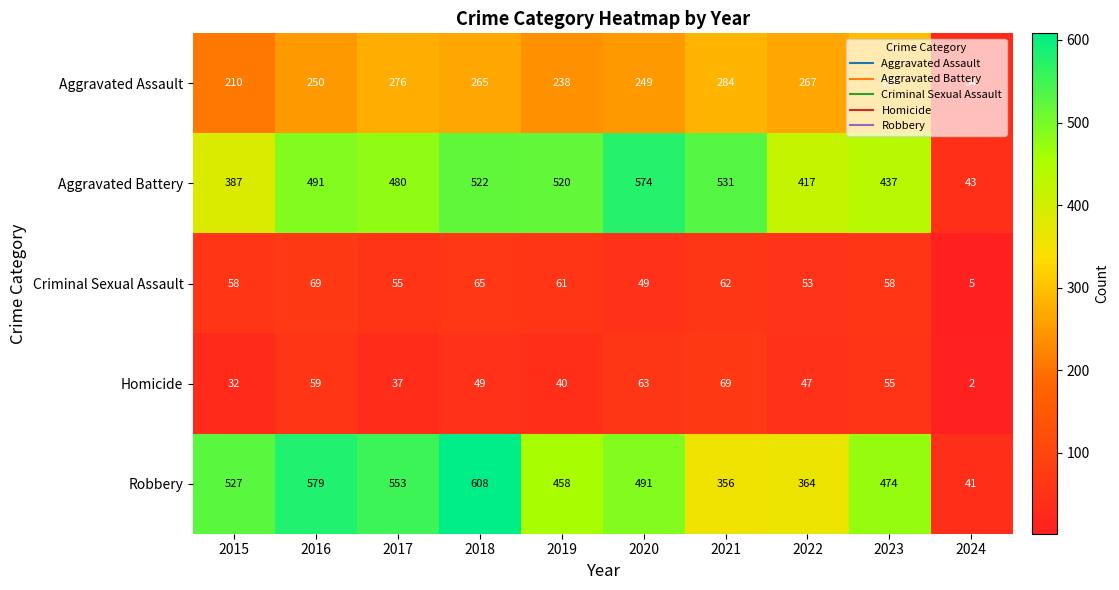

How many data points in Robbery are less than 491?

5